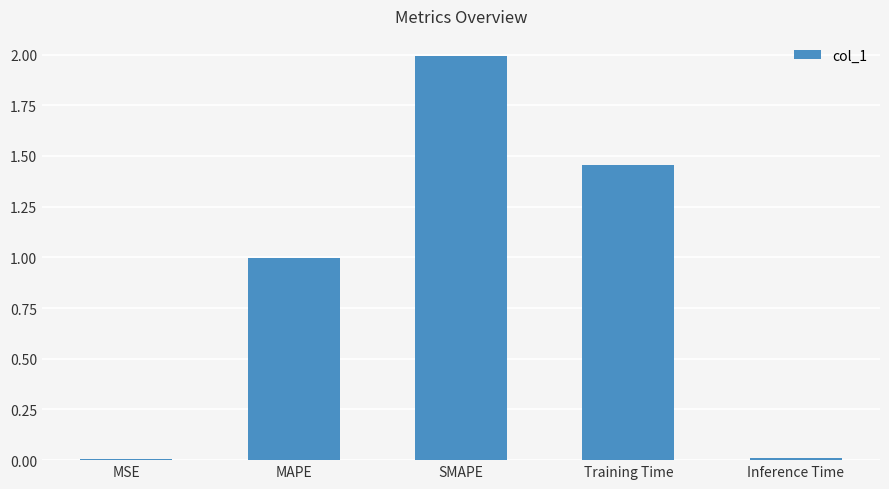

Approximately how many times larger is the value at MAPE compared to Training Time?

0.7